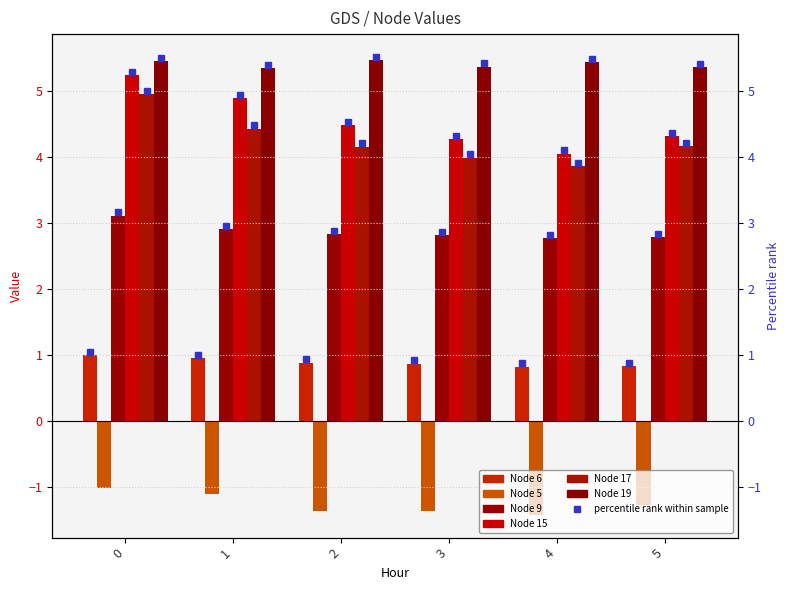

What is the difference between the Node 19 values at 1 and 0?

0.1